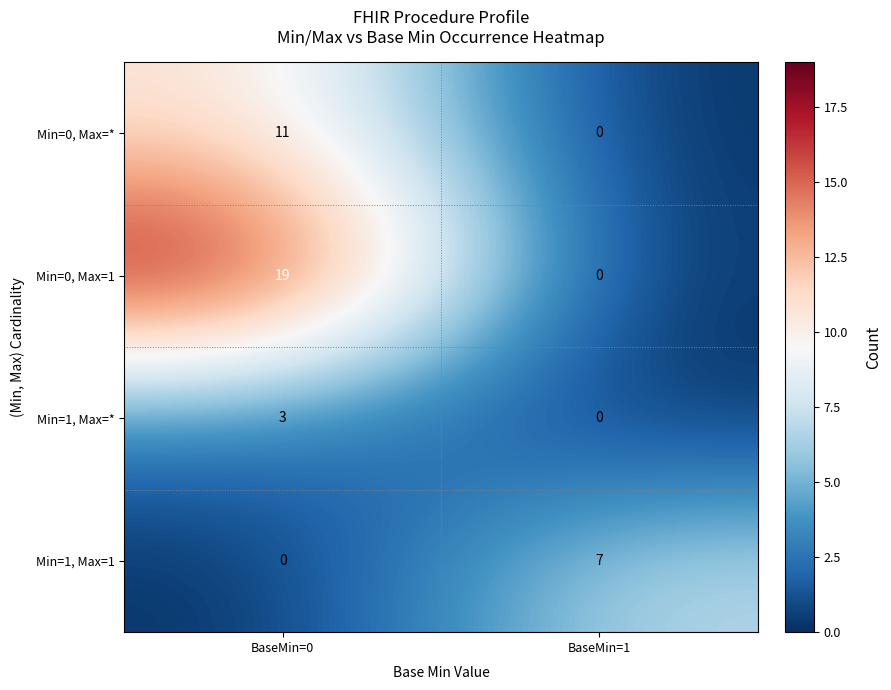

What is the sum of the Min=1, Max=* values at BaseMin=1 and BaseMin=0?

3